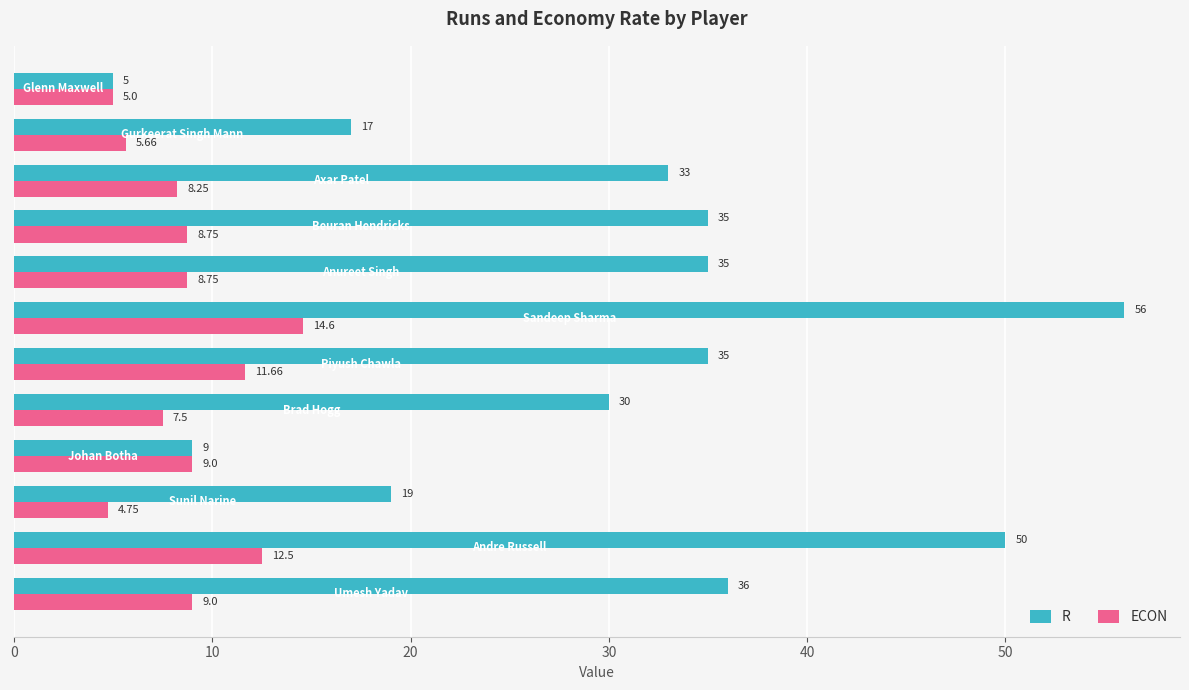

Rank the series by their maximum value, from lowest to highest.

ECON, R